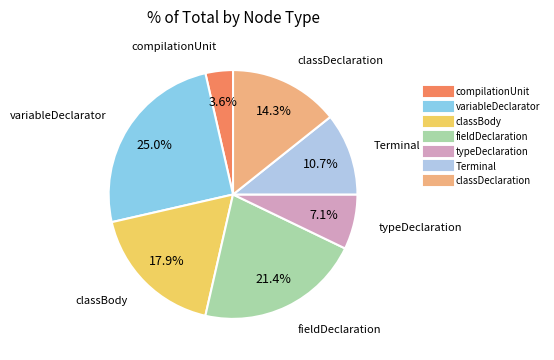

To the nearest percent, what is the combined percentage of classDeclaration and variableDeclarator?

39%